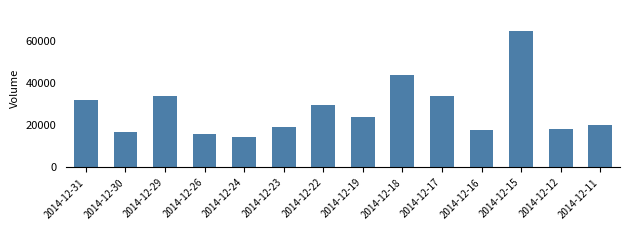

What is the difference between the maximum and minimum values?

50300